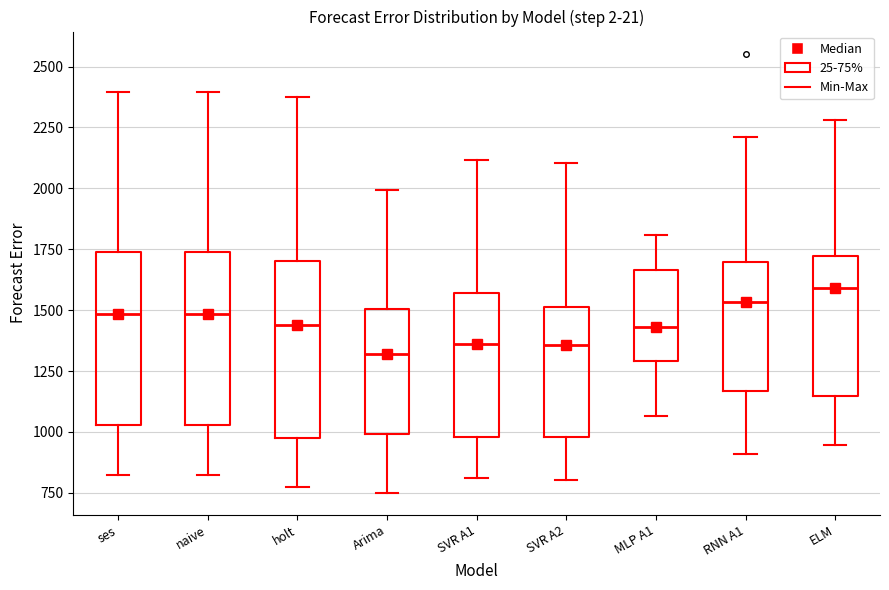

Where is the upper edge of the box for naive on the y-axis? The values are not printed on the chart, so give them approximately, as read against the axis.

1750